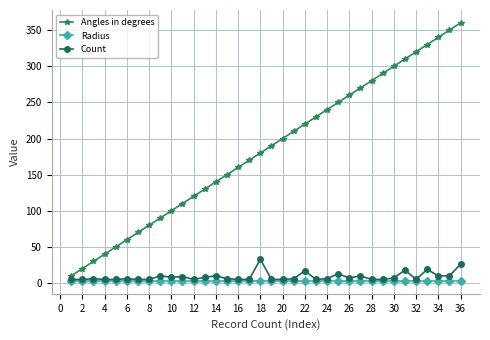

List the series in order of their peak value, lowest first.

Radius, Count, Angles in degrees